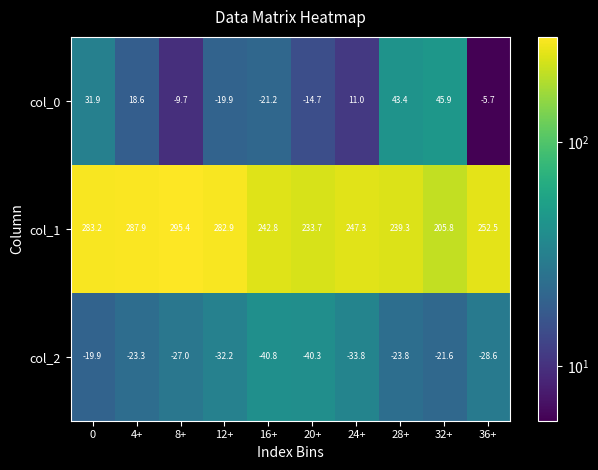

What is the average value of the col_1 series?

257.1